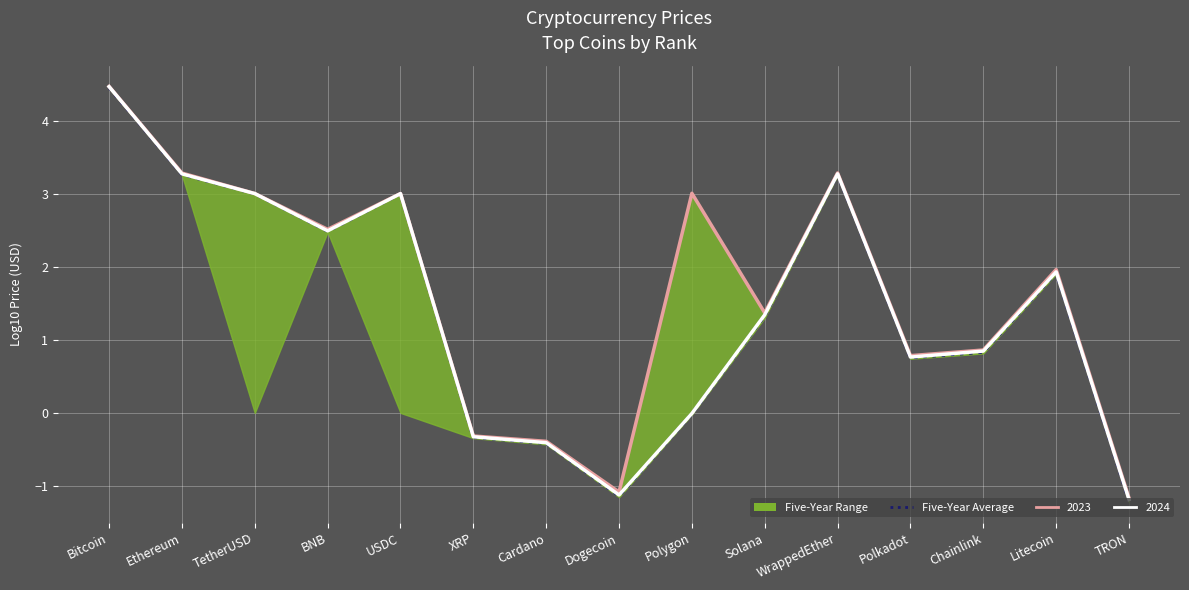

Reading left to right, list all the values displayed in this chart.

Bitcoin=4.5	Ethereum=3.3	TetherUSD=3.0	BNB=2.5	USDC=3.0	XRP=-0.3	Cardano=-0.4	Dogecoin=-1.1	Polygon=-0.0	Solana=1.3	WrappedEther=3.3	Polkadot=0.8	Chainlink=0.8	Litecoin=1.9	TRON=-1.2